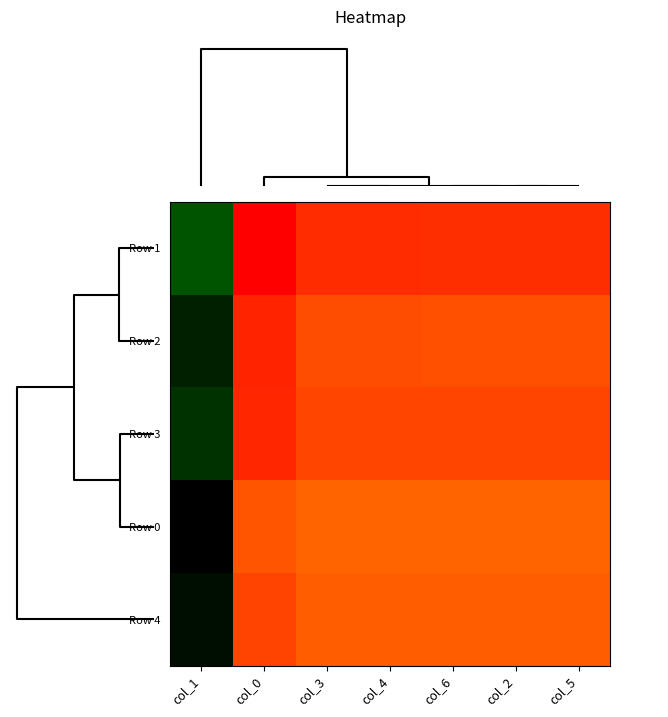

Read the col_4 value at 2.

0.5